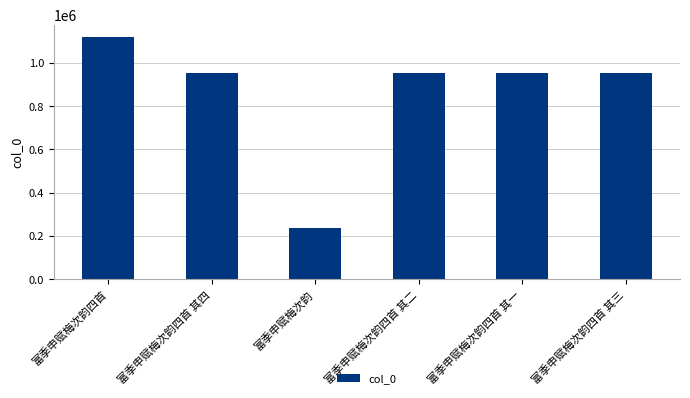

What is the difference between the maximum and minimum values?

882995